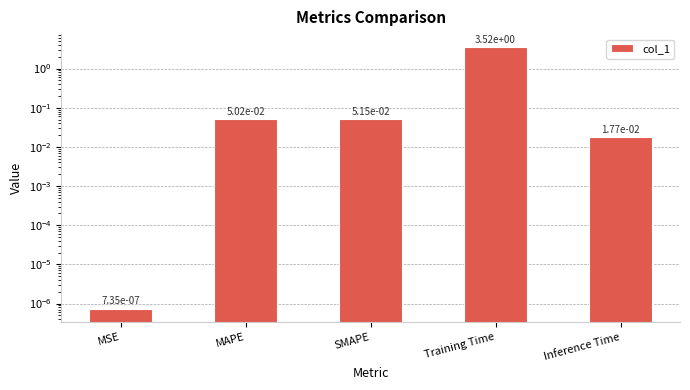

At which category does the chart reach its minimum across all series?

MSE